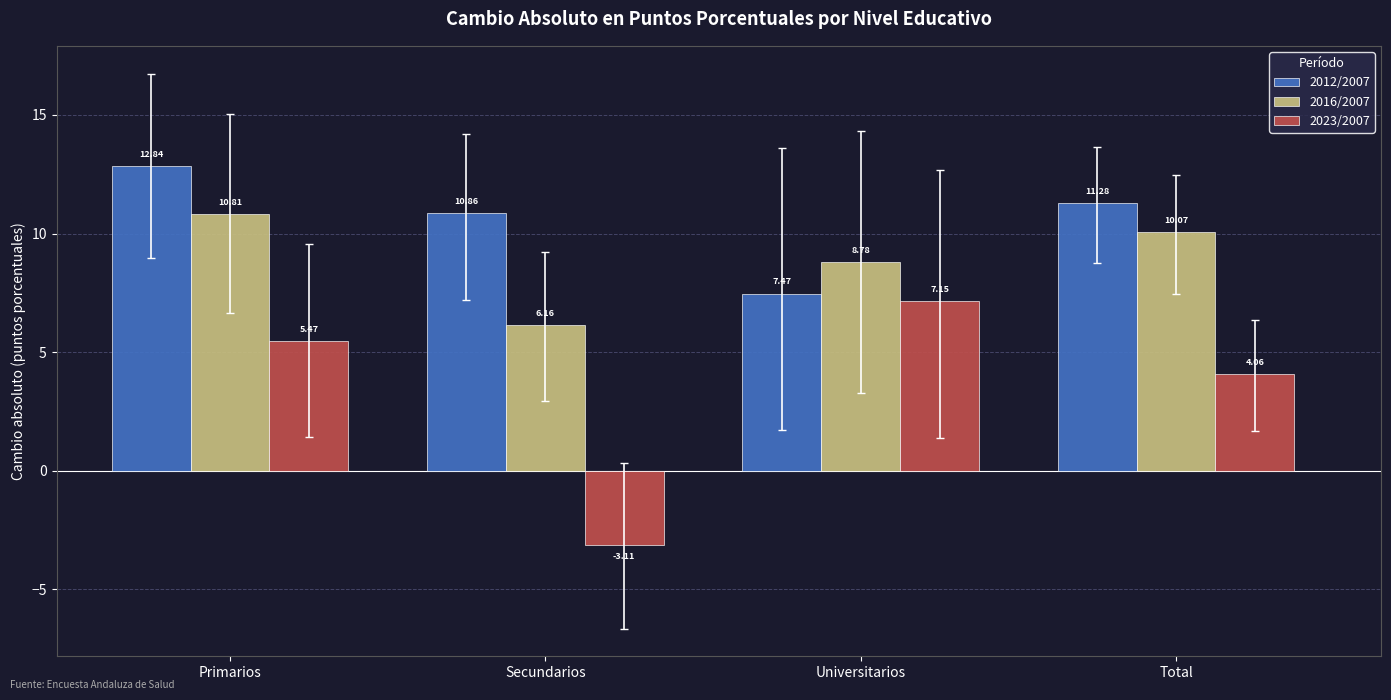

At how many categories does at least one series exceed 6?

4